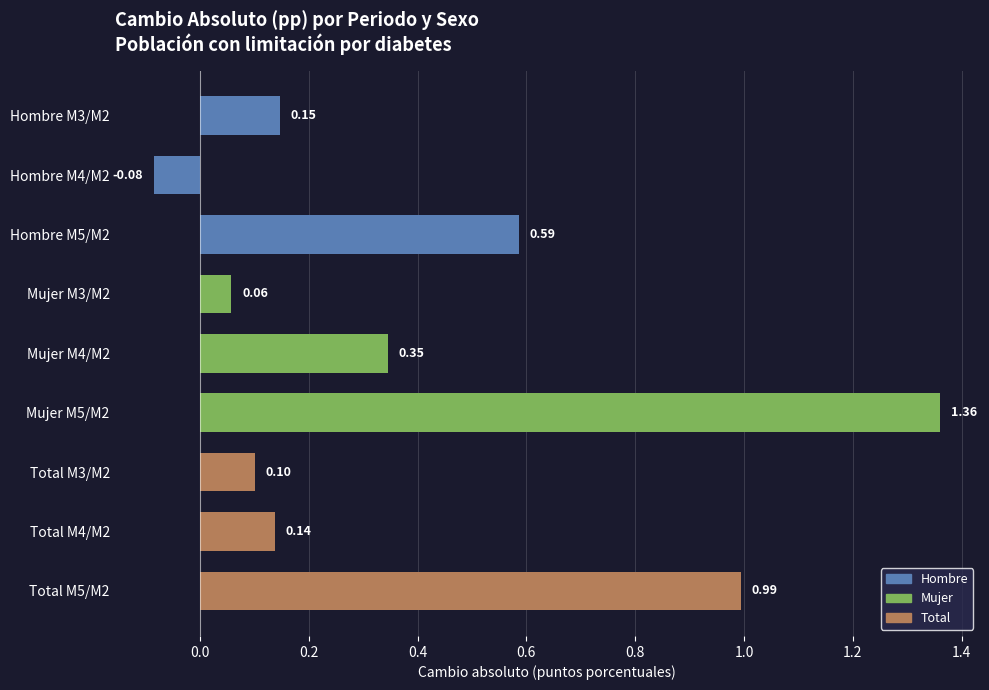

What is the difference between the maximum and second lowest values?

1.3